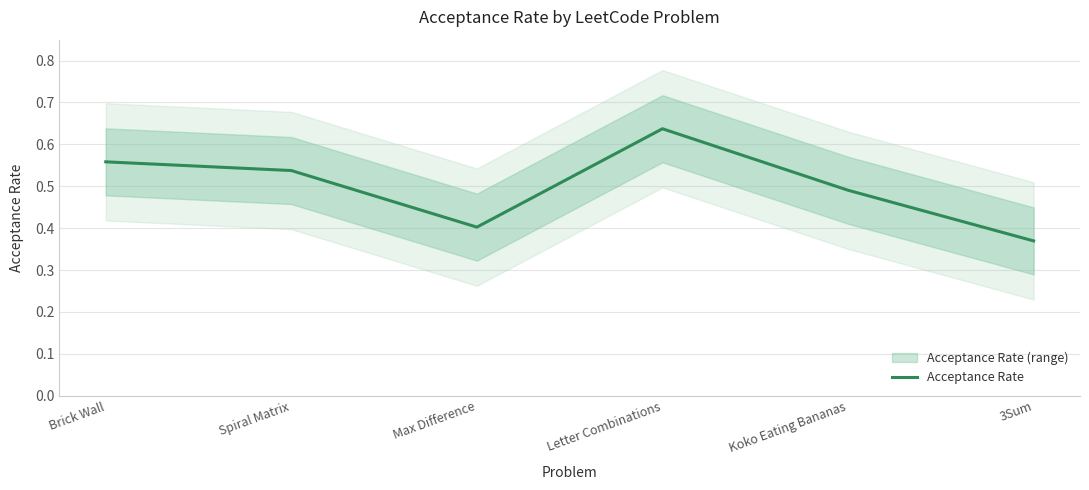

What is the greatest value displayed?

0.6